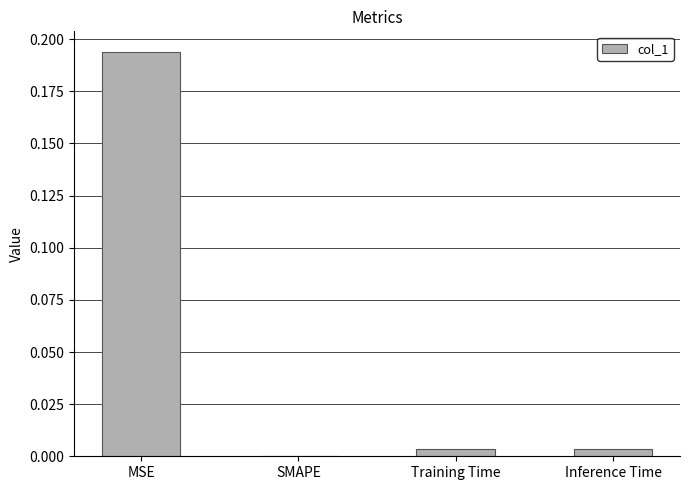

Which category has the highest value across all series?

MSE